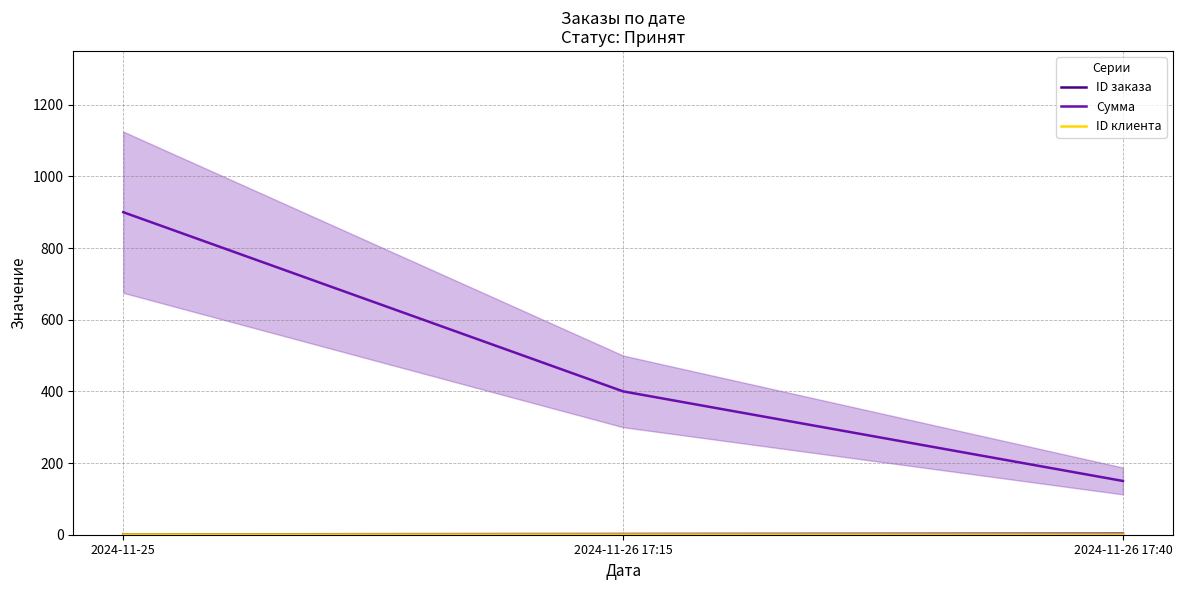

List the series in order of their peak value, lowest first.

ID клиента, ID заказа, Сумма